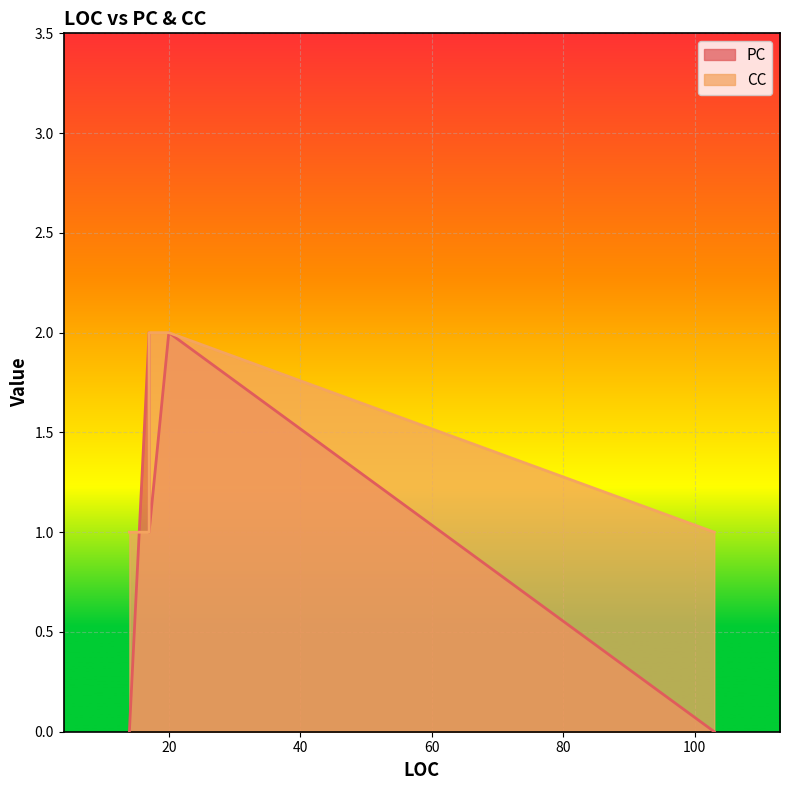

What is the difference between the second highest and second lowest values in the CC series?

1